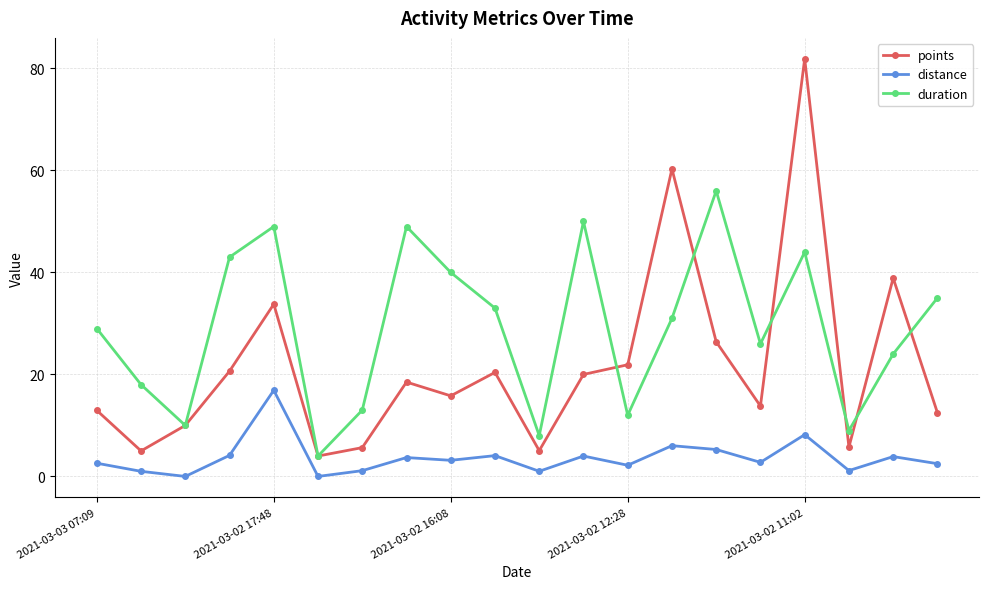

Does the chart have visible grid lines?

Yes